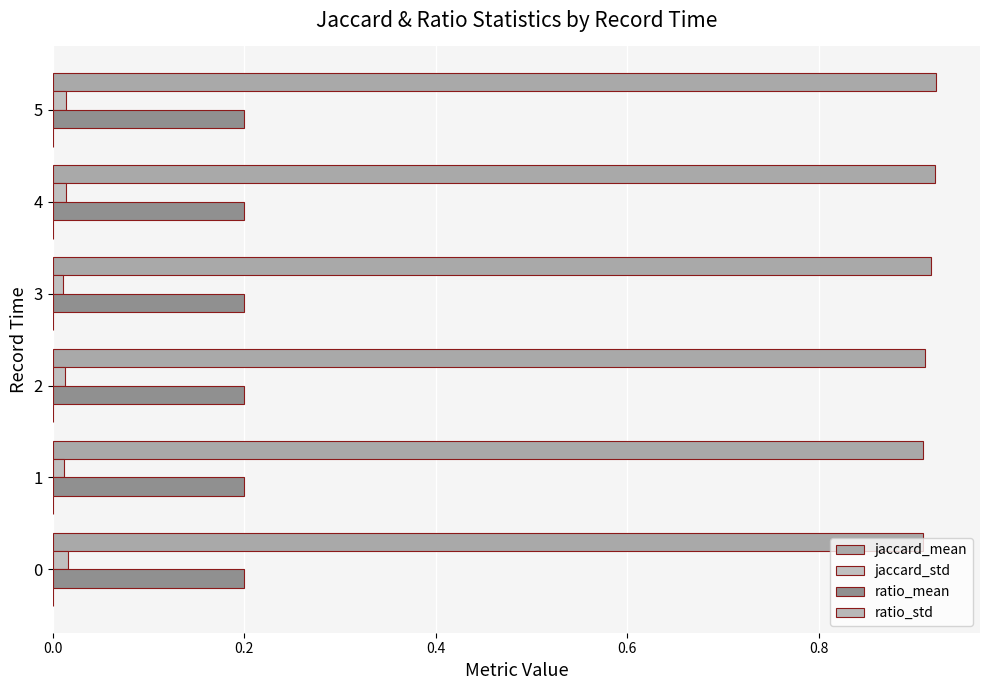

How many categories are shown in the chart?

6